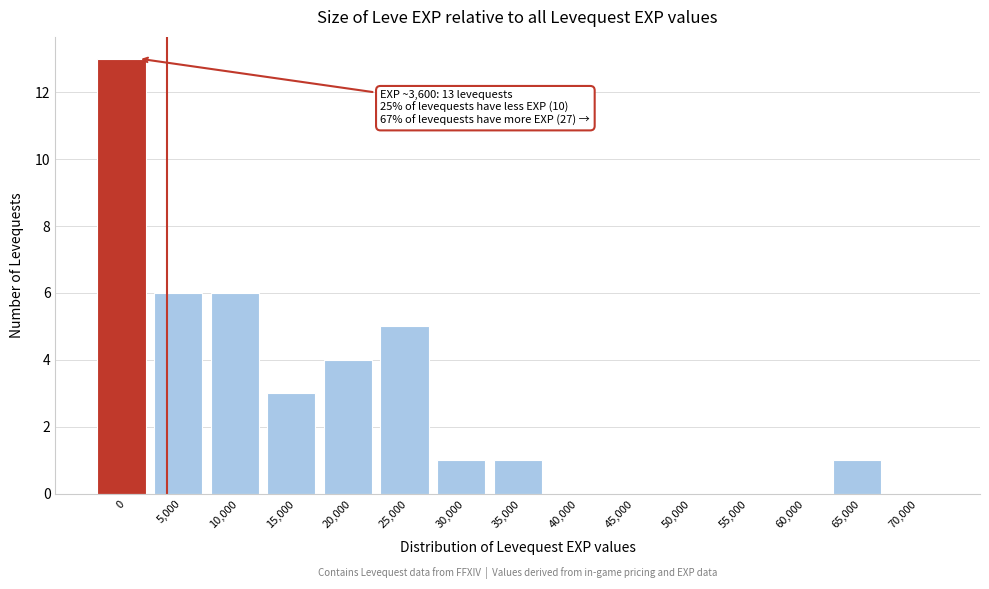

Reading left to right, list all the values displayed in this chart.

0=13	5,000=6	10,000=6	15,000=3	20,000=4	25,000=5	30,000=1	35,000=1	40,000=0	45,000=0	50,000=0	55,000=0	60,000=0	65,000=1	70,000=0